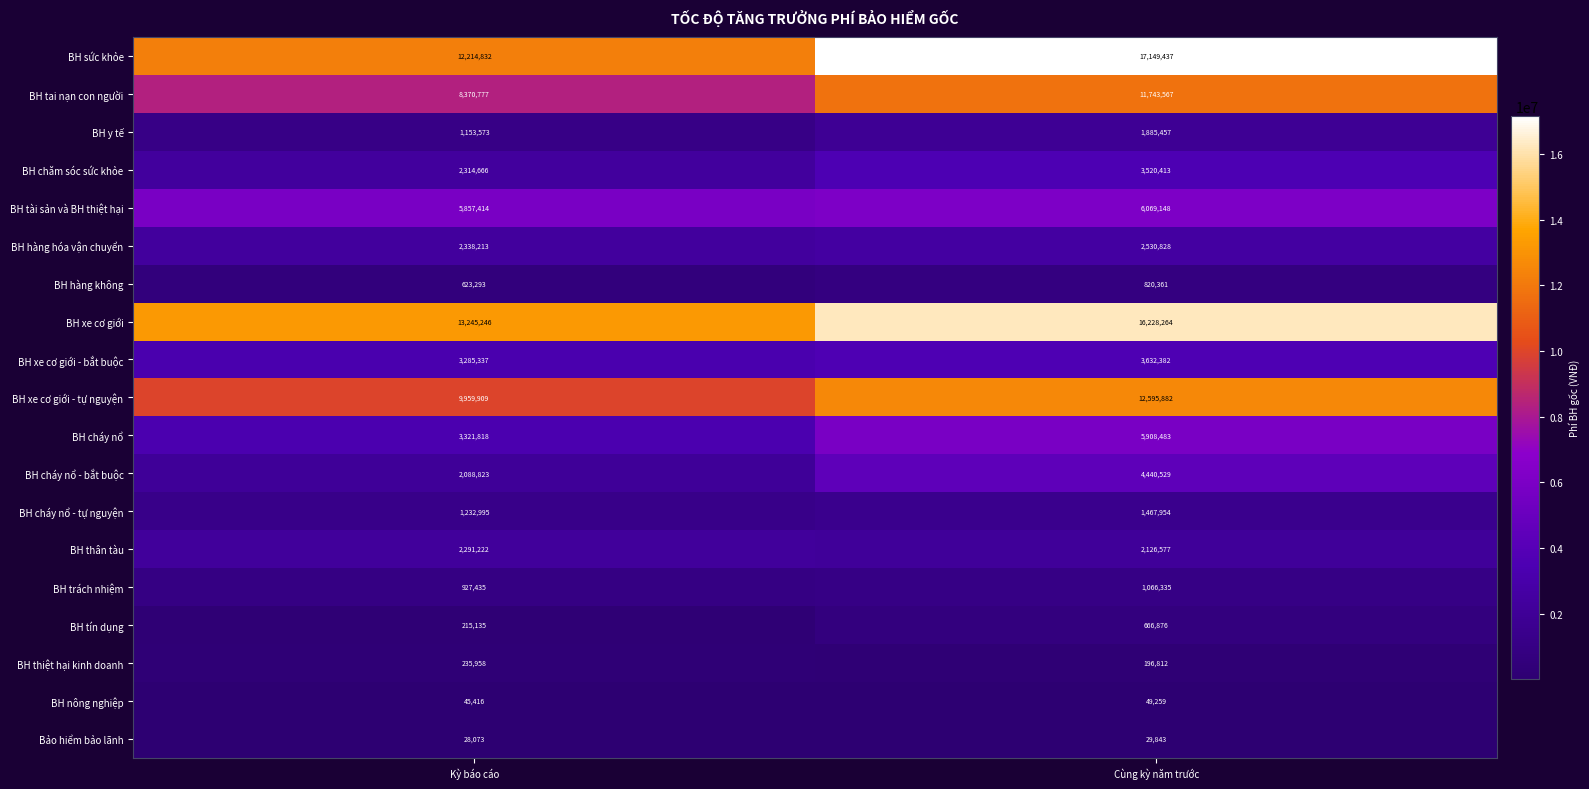

What is the difference between the BH hàng không values at Kỳ báo cáo and Cùng kỳ năm trước?

197068